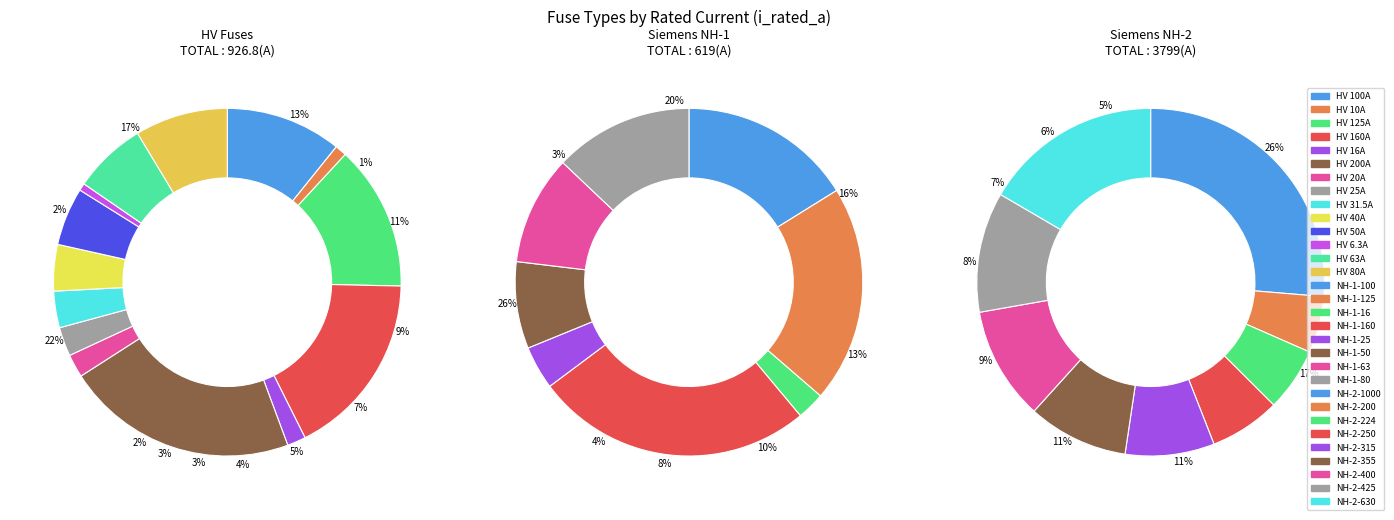

Is there any slice that represents more than half of the pie?

No